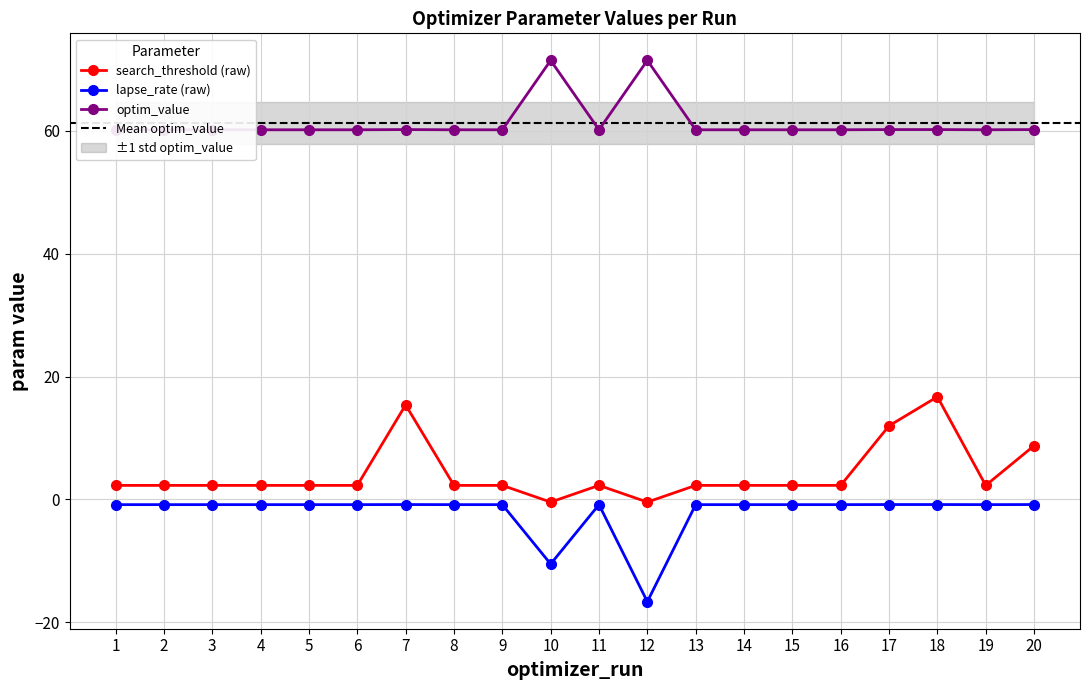

The lapse_rate (raw) series shows -1.5 at 17. True or false?

False